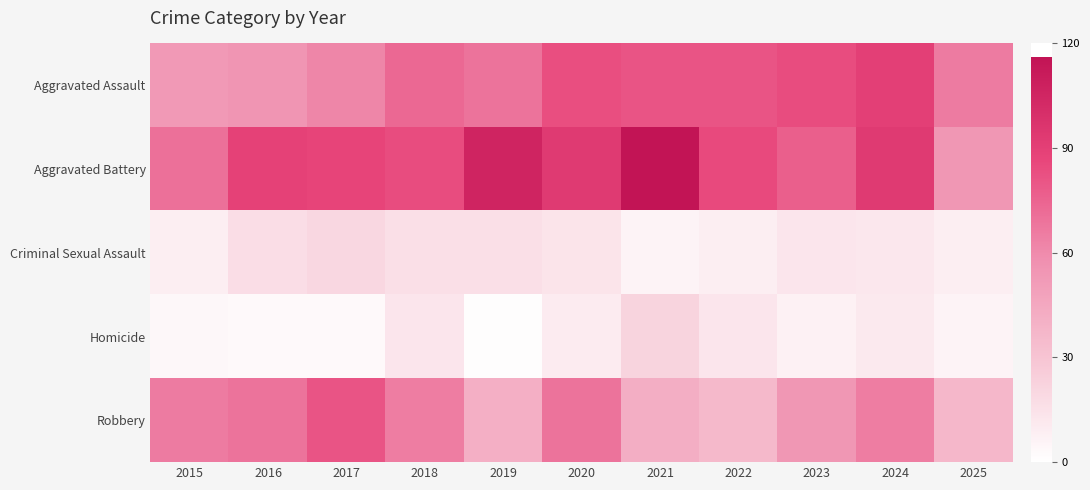

How many series are shown in this chart?

5